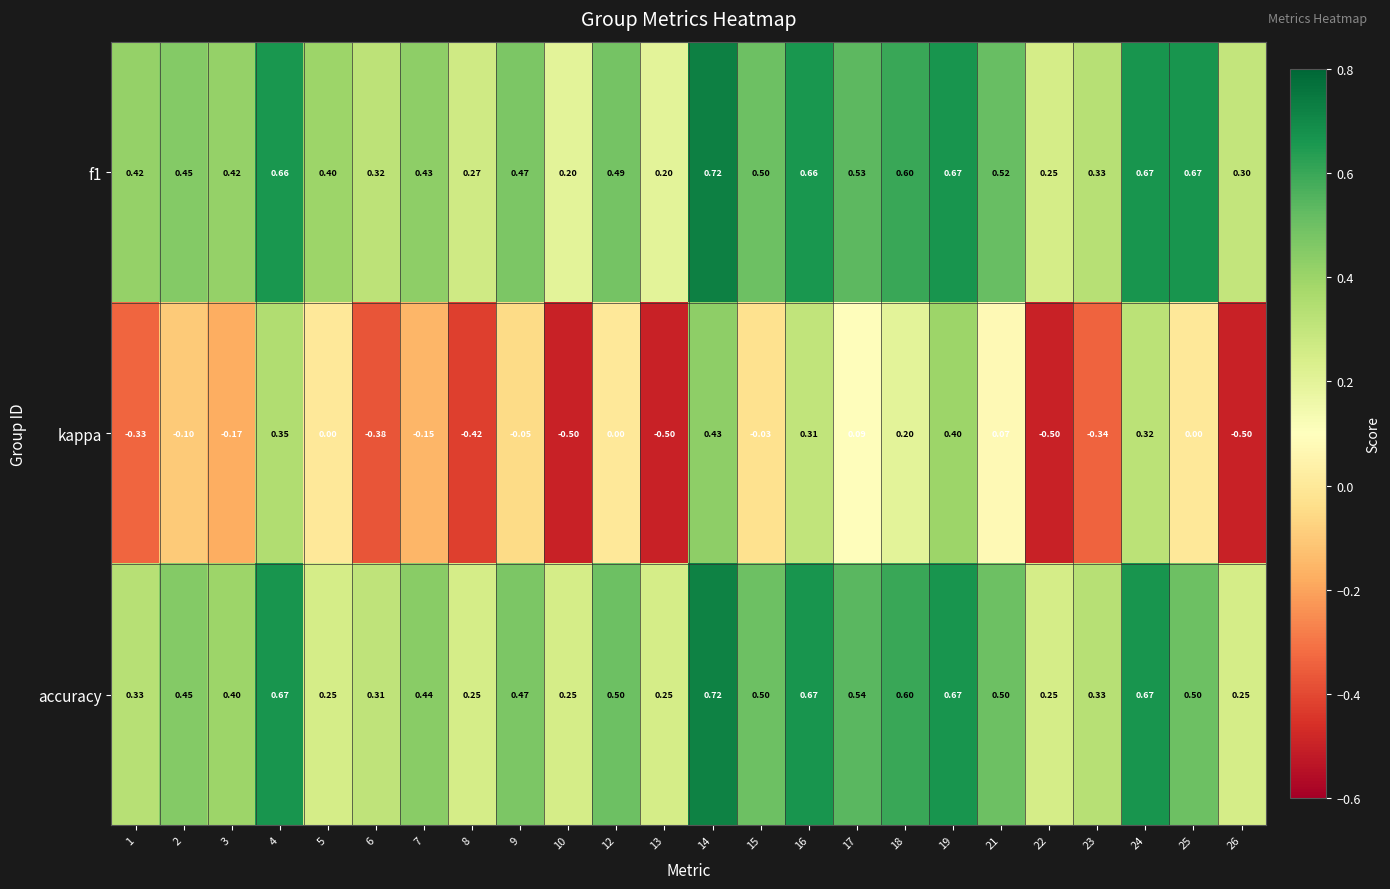

Is the value of accuracy at 17 greater than the value of kappa at 15?

Yes